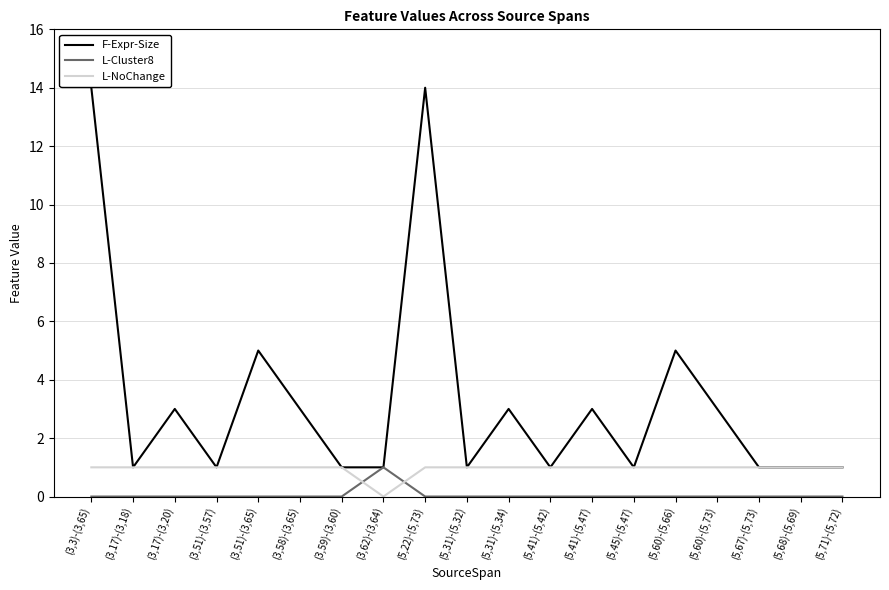

The value of L-NoChange at (5,22)-(5,73) is 1. True or false?

True